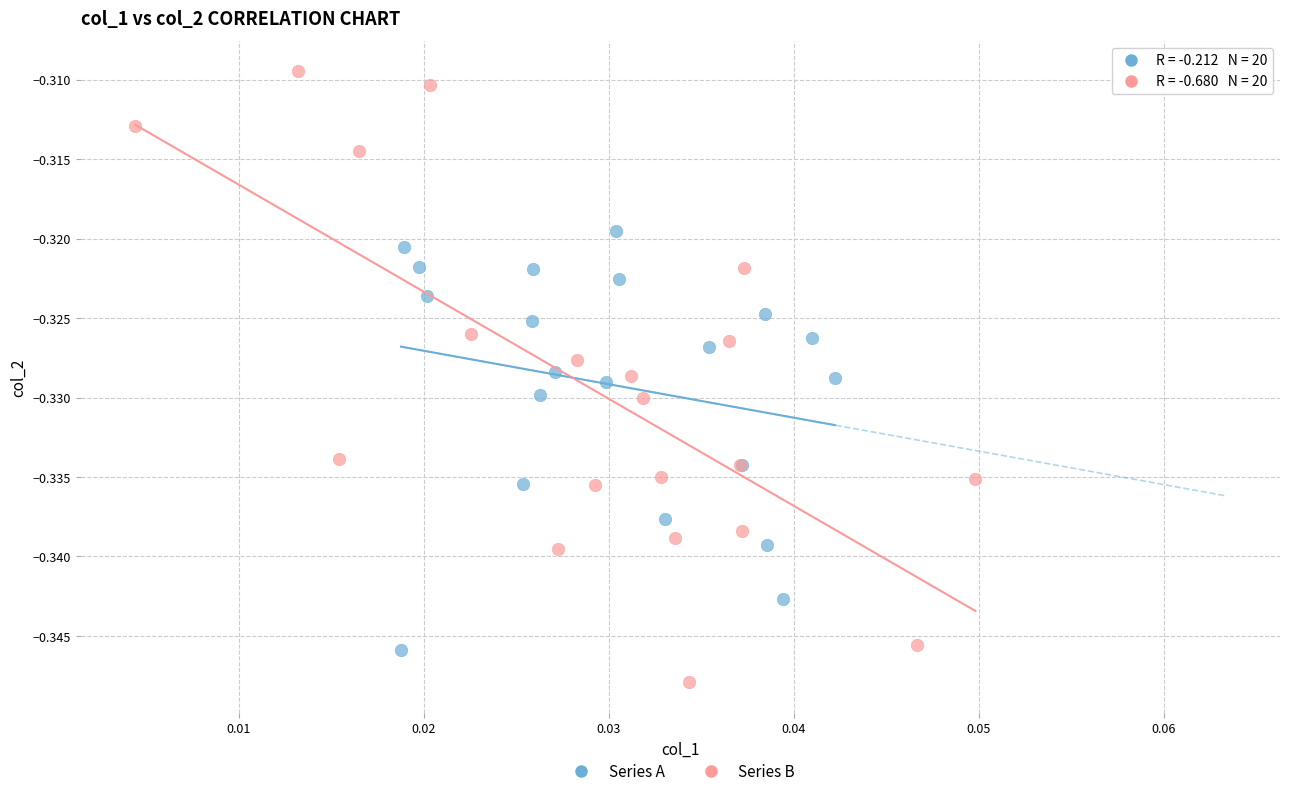

Which series contains the highest Y value?

Series B